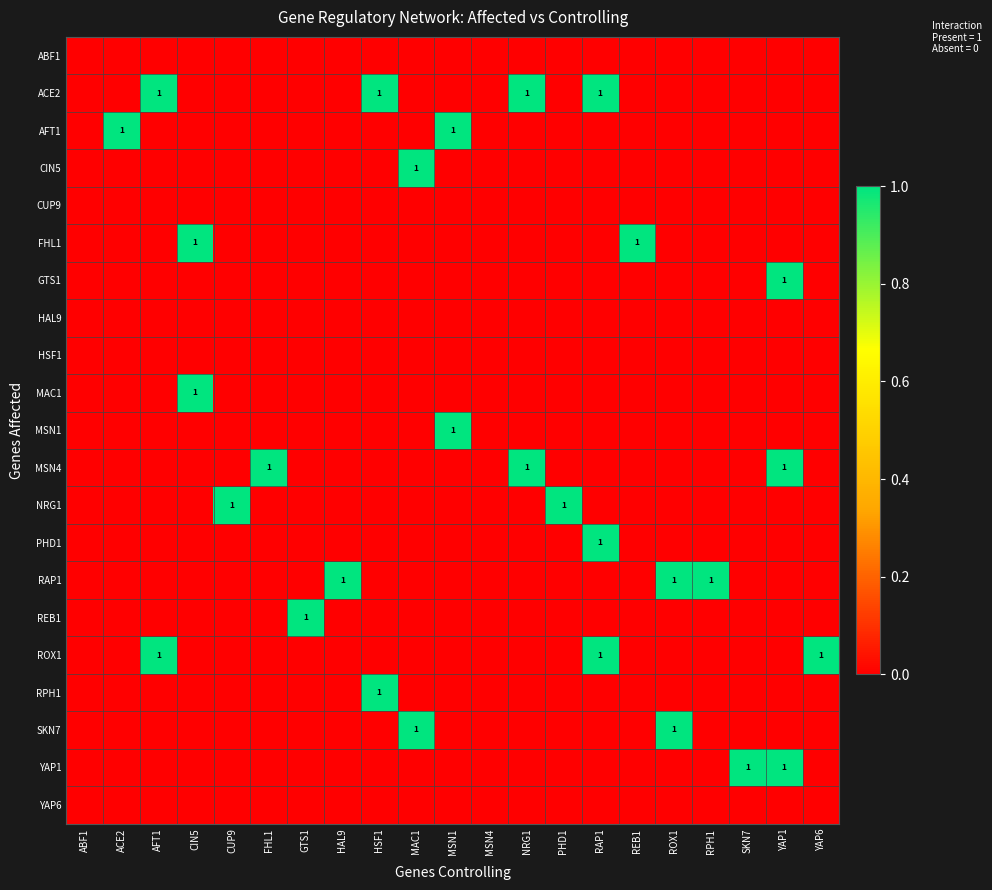

At which label is HAL9 closest to 0?

ABF1